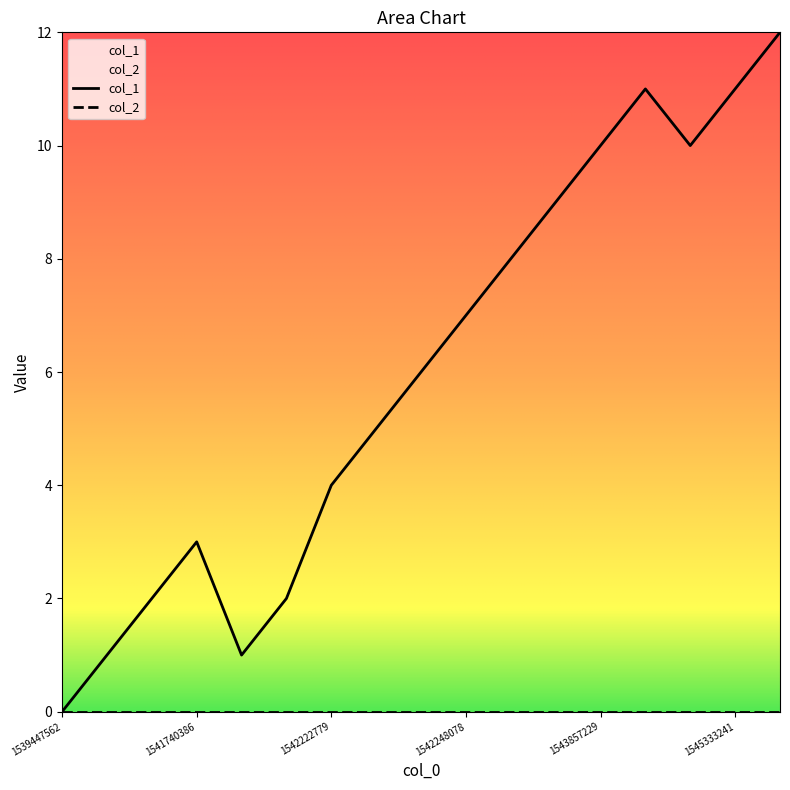

What is the greatest value displayed?

12